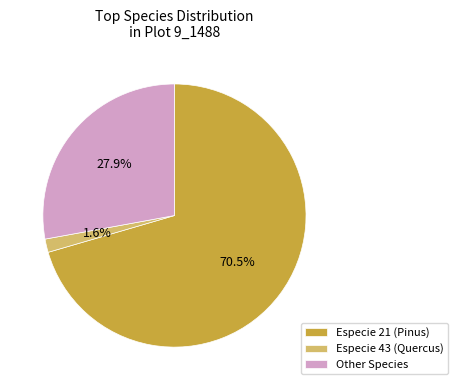

Which slice is the largest?

Especie 21 (Pinus)